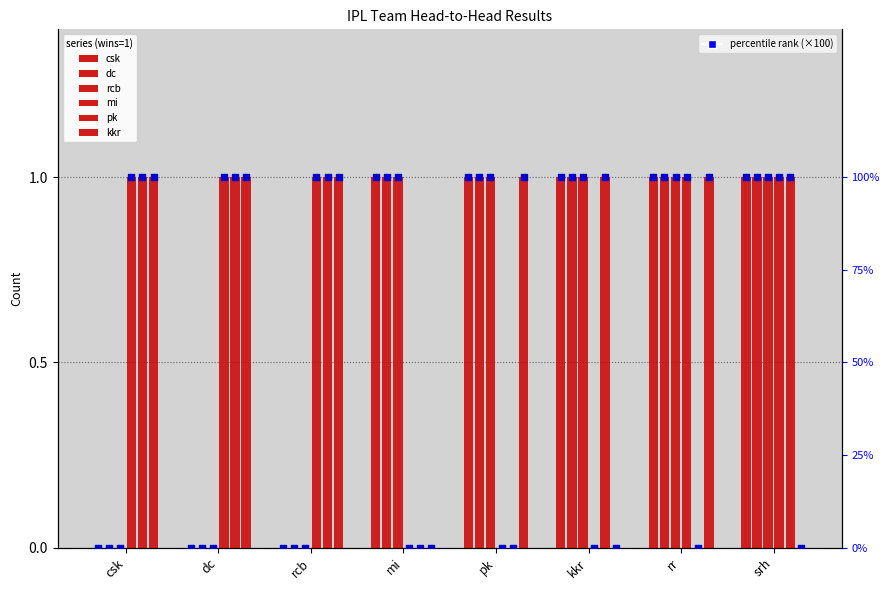

Which series contains the lowest Y value?

csk